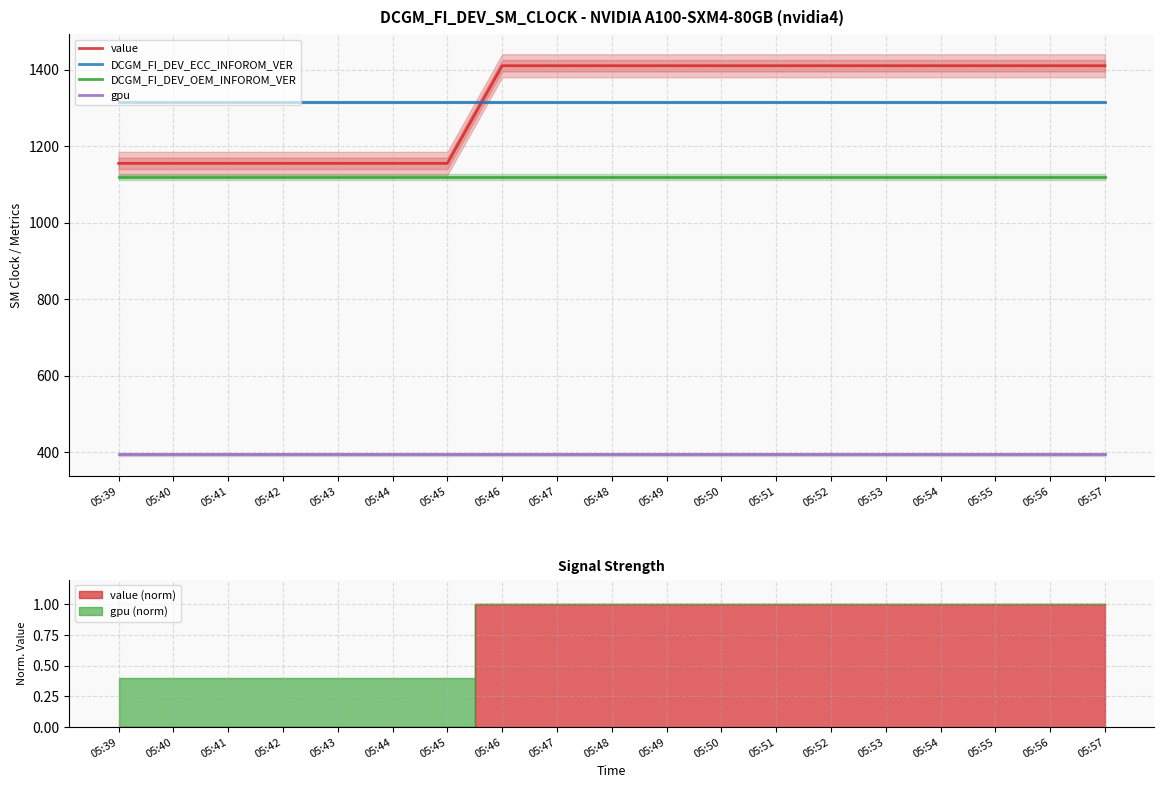

List the series in order of their peak value, lowest first.

gpu, DCGM_FI_DEV_OEM_INFOROM_VER, DCGM_FI_DEV_ECC_INFOROM_VER, value